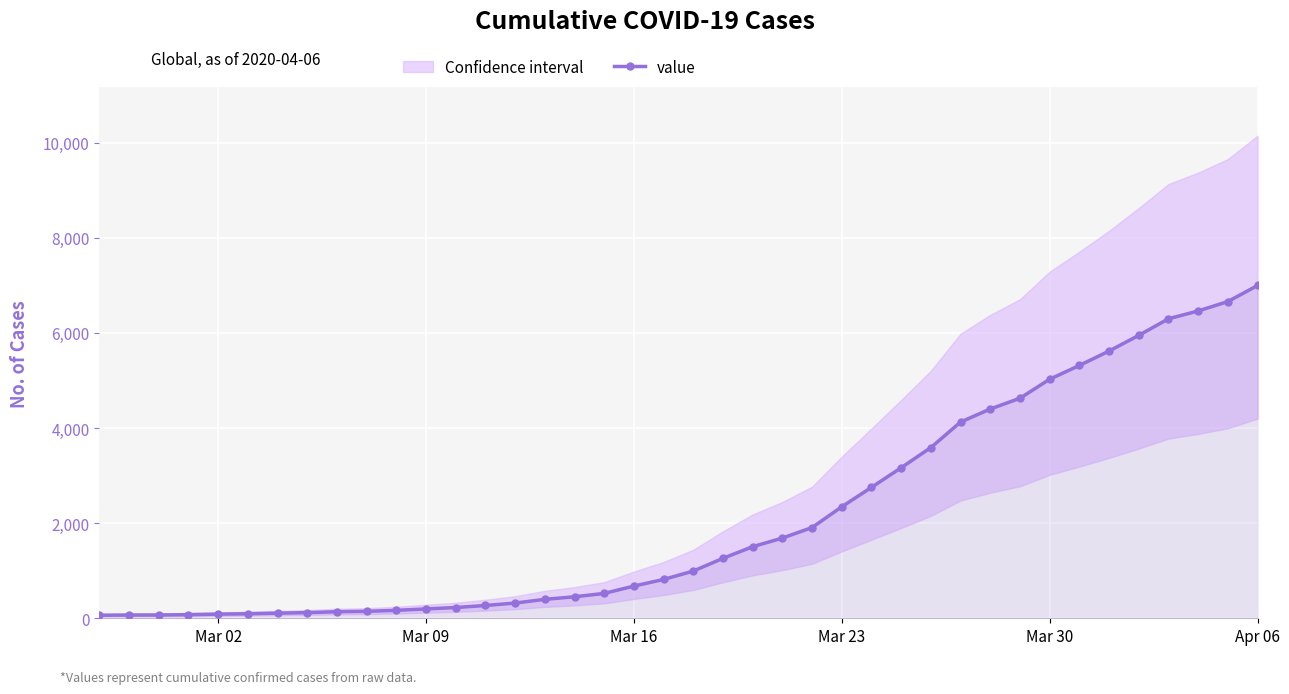

What is the highest value of the value series?

6995